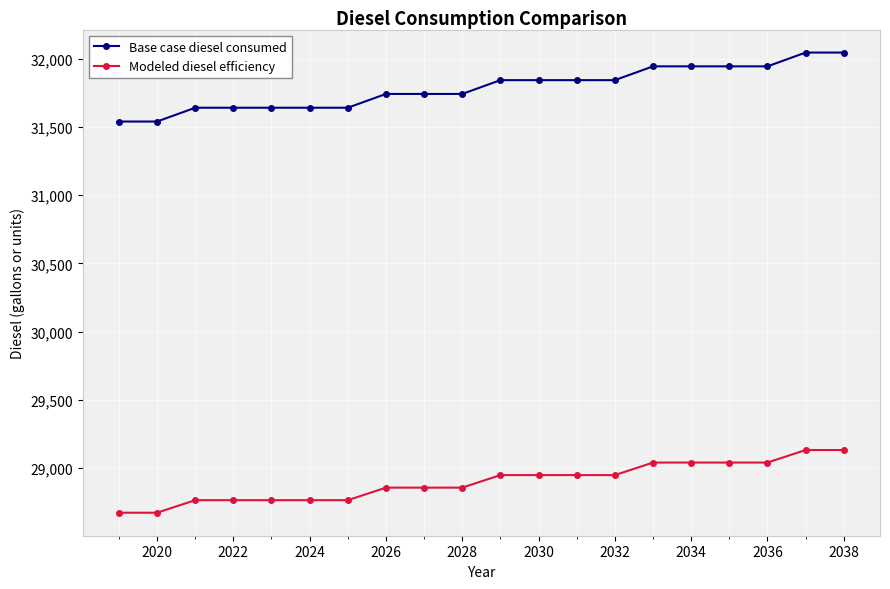

What is the difference between the maximum and second lowest values in the Base case diesel consumed series?

505.5